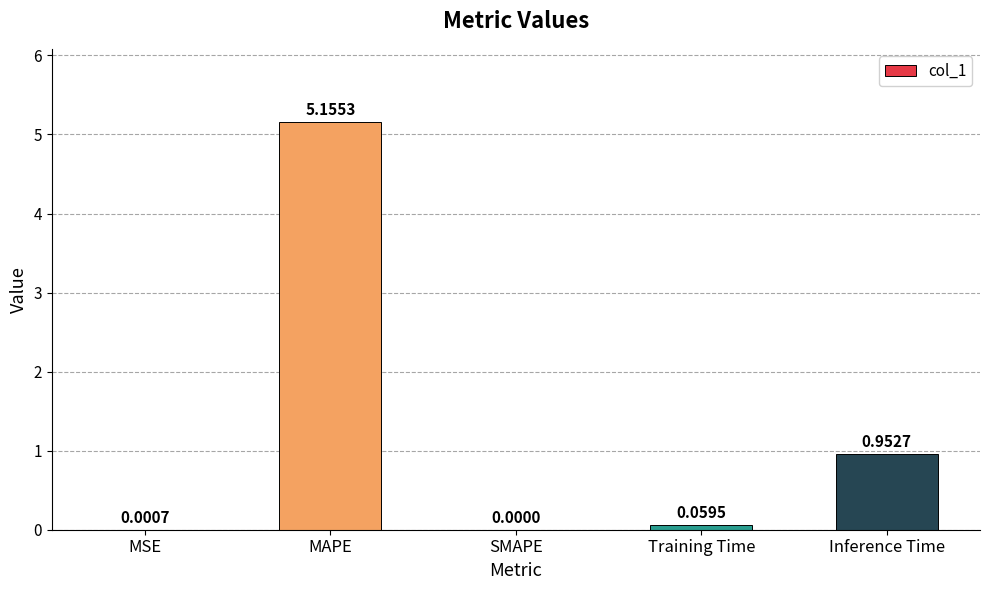

What is the sum of all values?

6.2